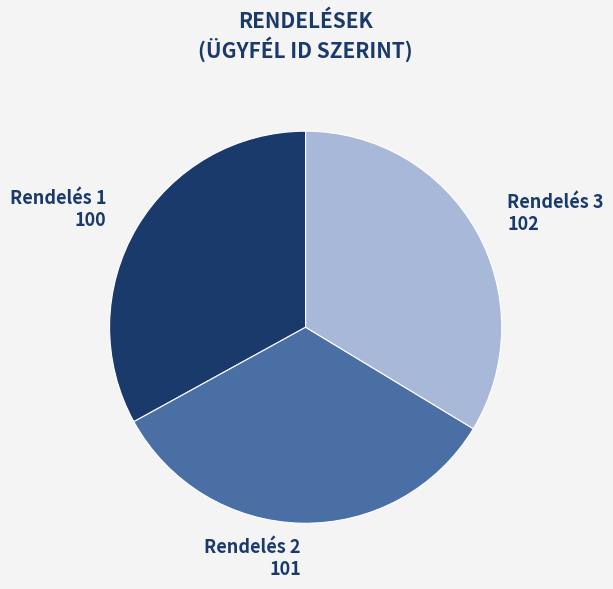

How many segments does this pie chart have?

3